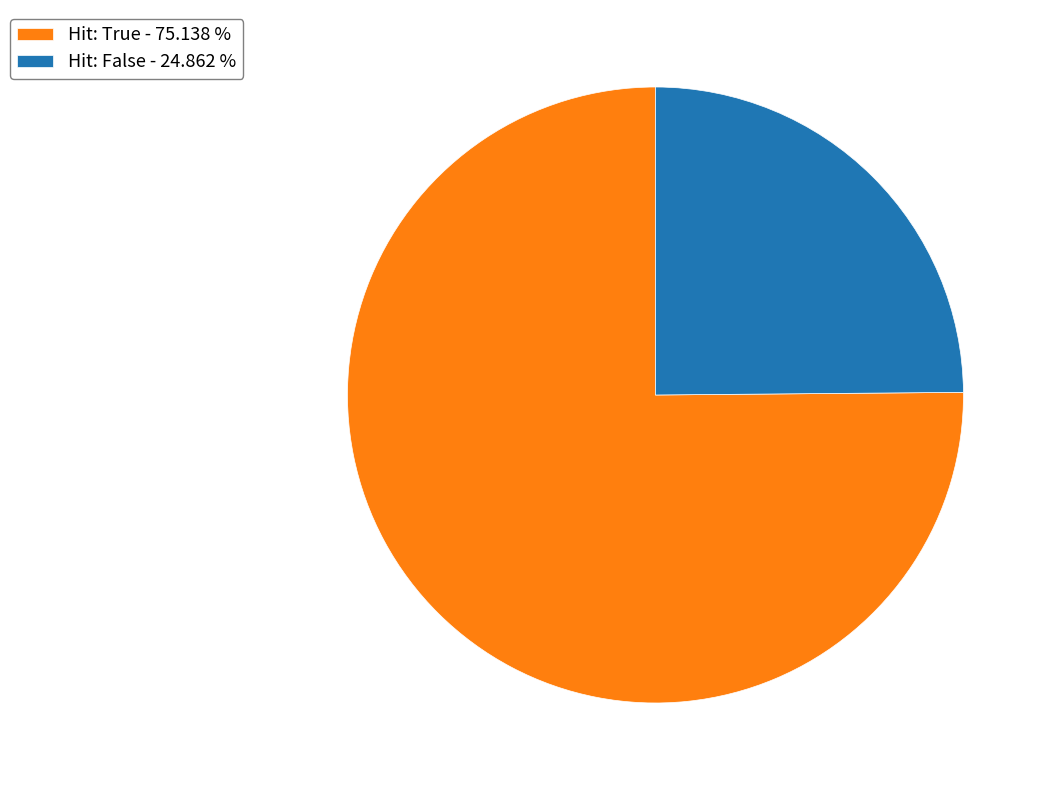

How many slices are in this pie chart?

2